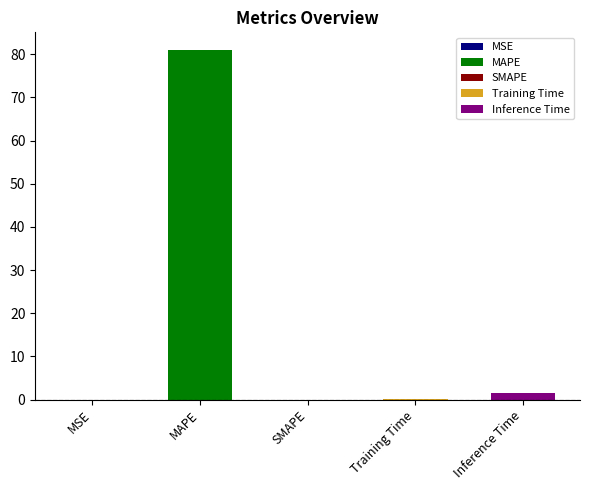

What value does the data have at Inference Time?

1.5